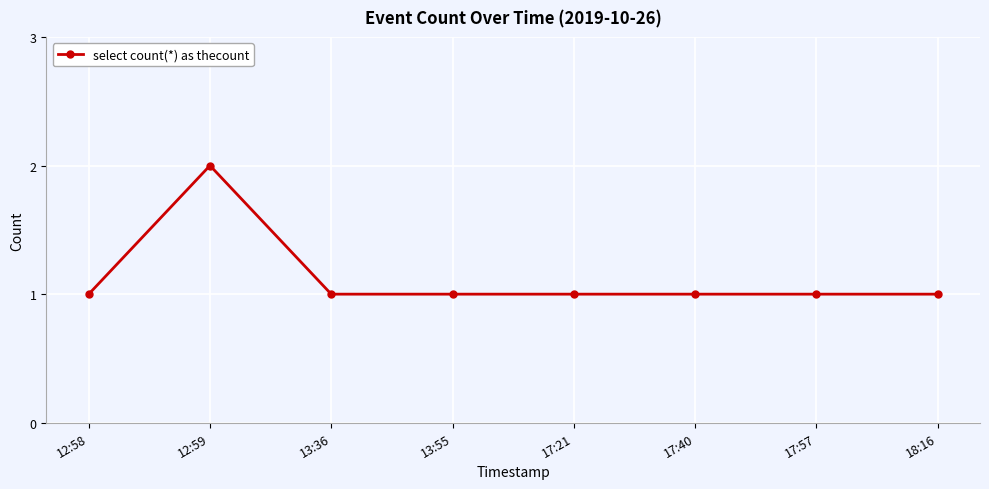

True or false: the data shows 0 at 17:40.

False